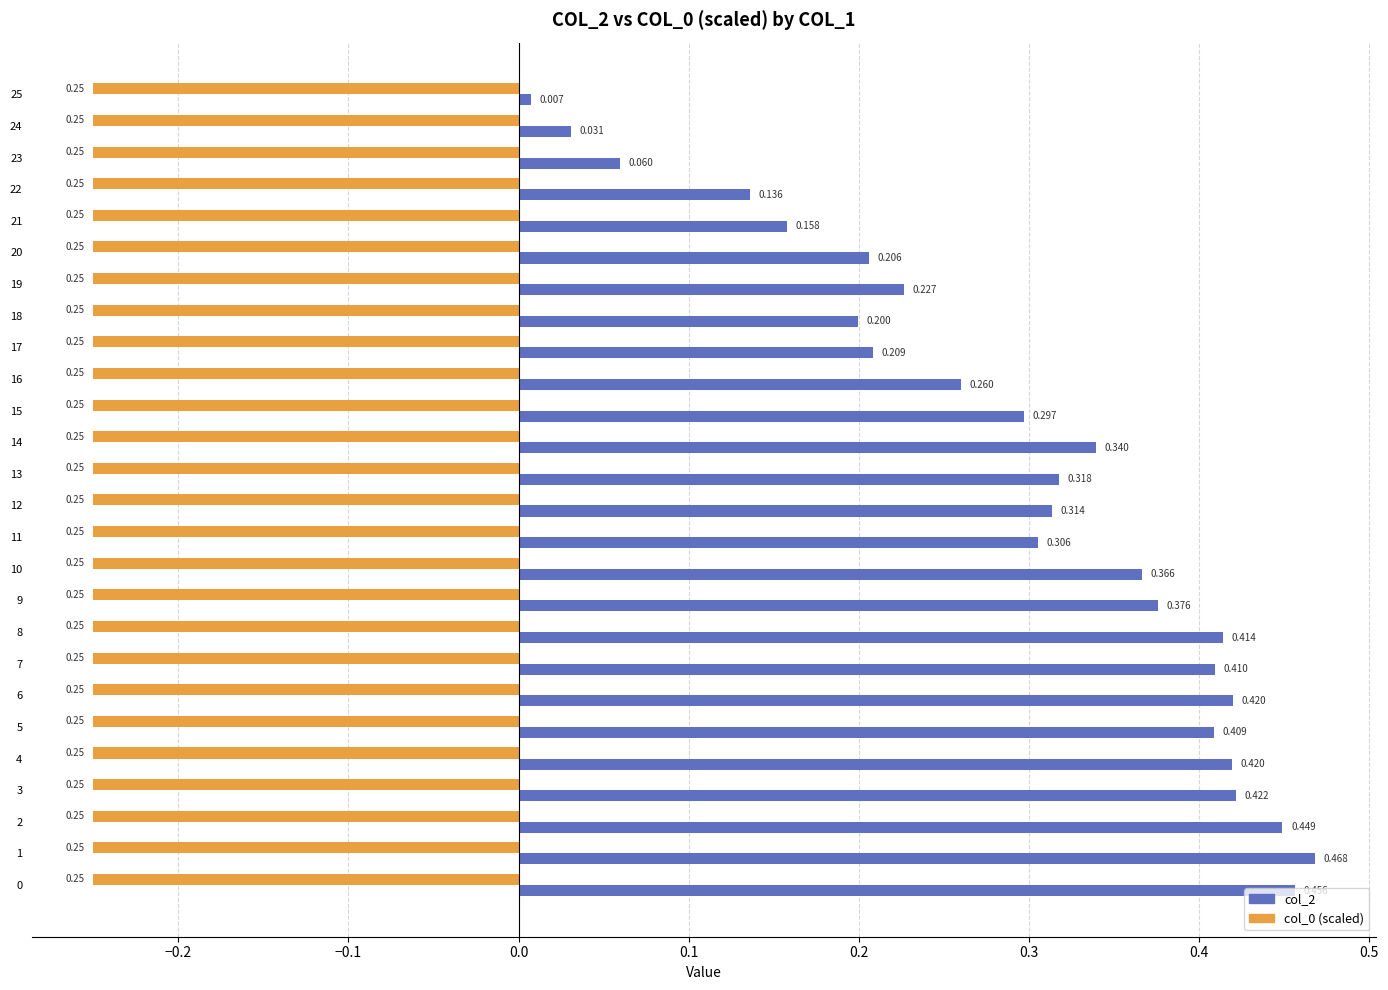

Count the number of categories in the chart.

26